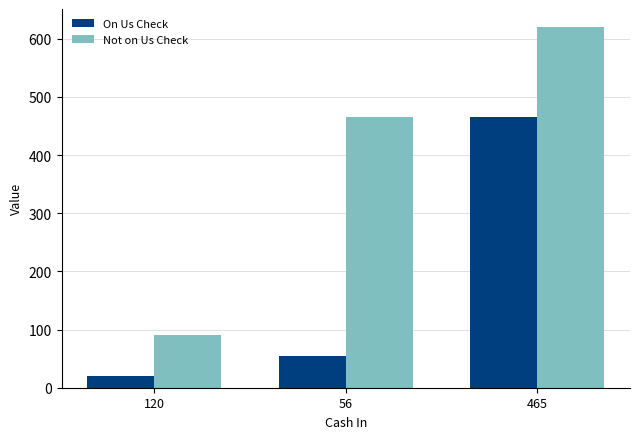

Where is Not on Us Check nearest to the value 355?

56